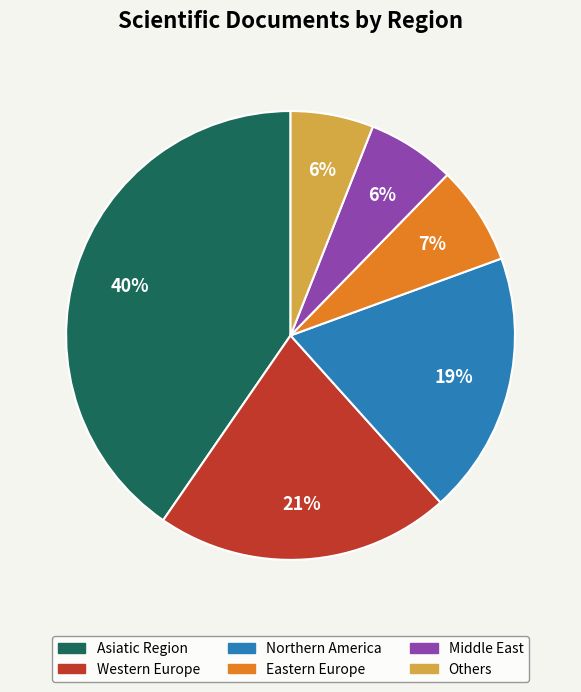

To the nearest percent, what is the difference between the largest and smallest slice percentages?

34%